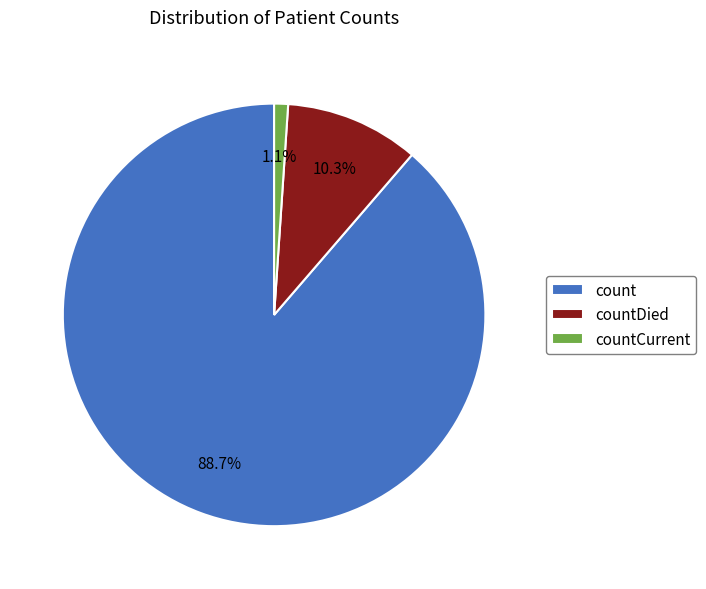

Is it true that countDied is 10% of the pie?

True